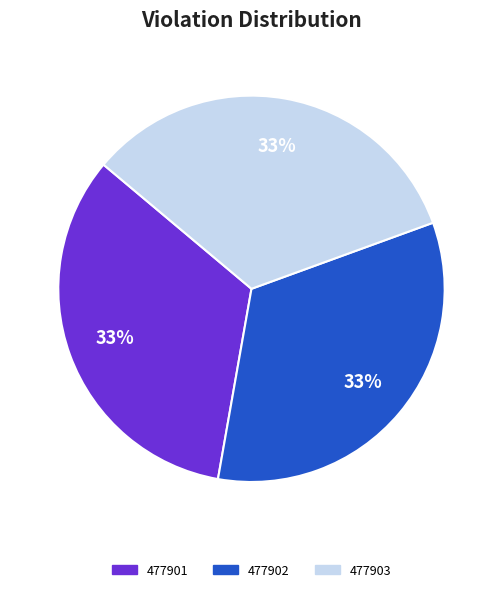

The 477902 slice represents 33% of the pie. True or false?

True